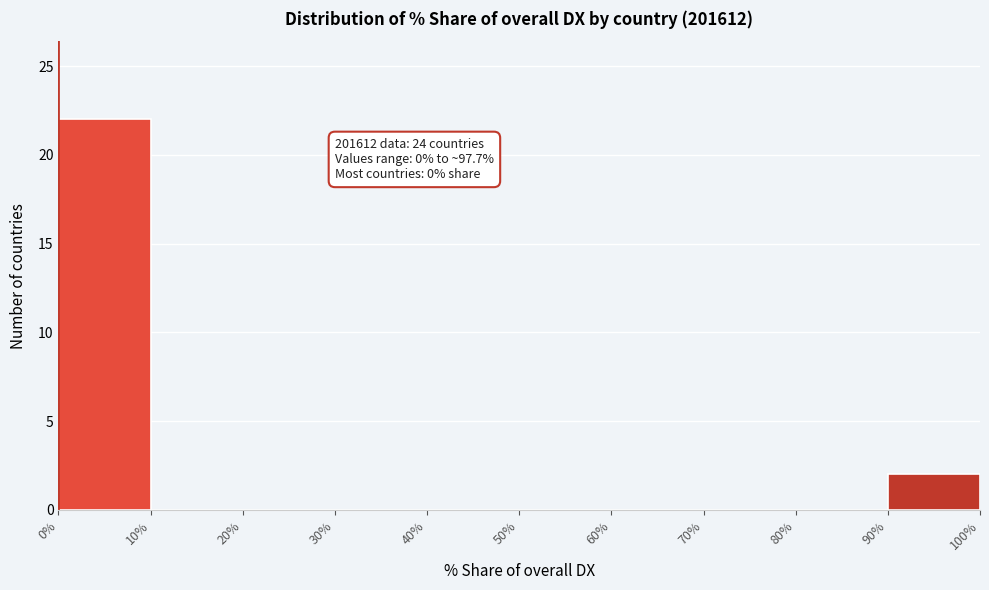

Over which range of the x-axis is the bar tallest?

0% to 10%